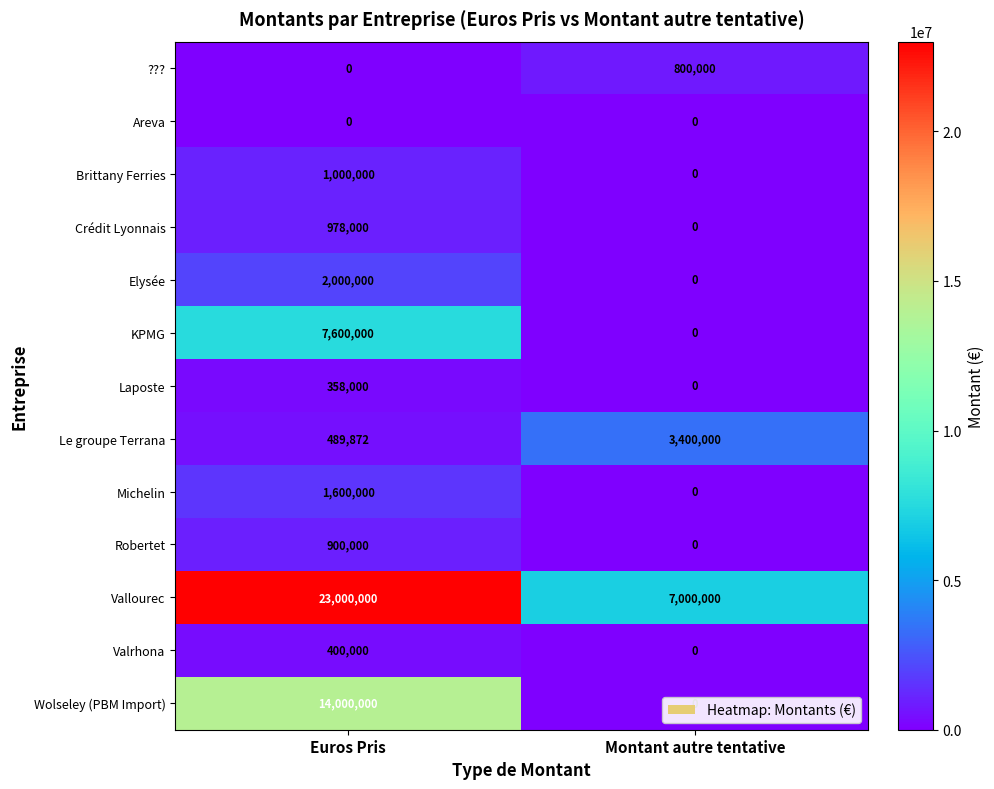

At how many categories does at least one series exceed 8794161?

1